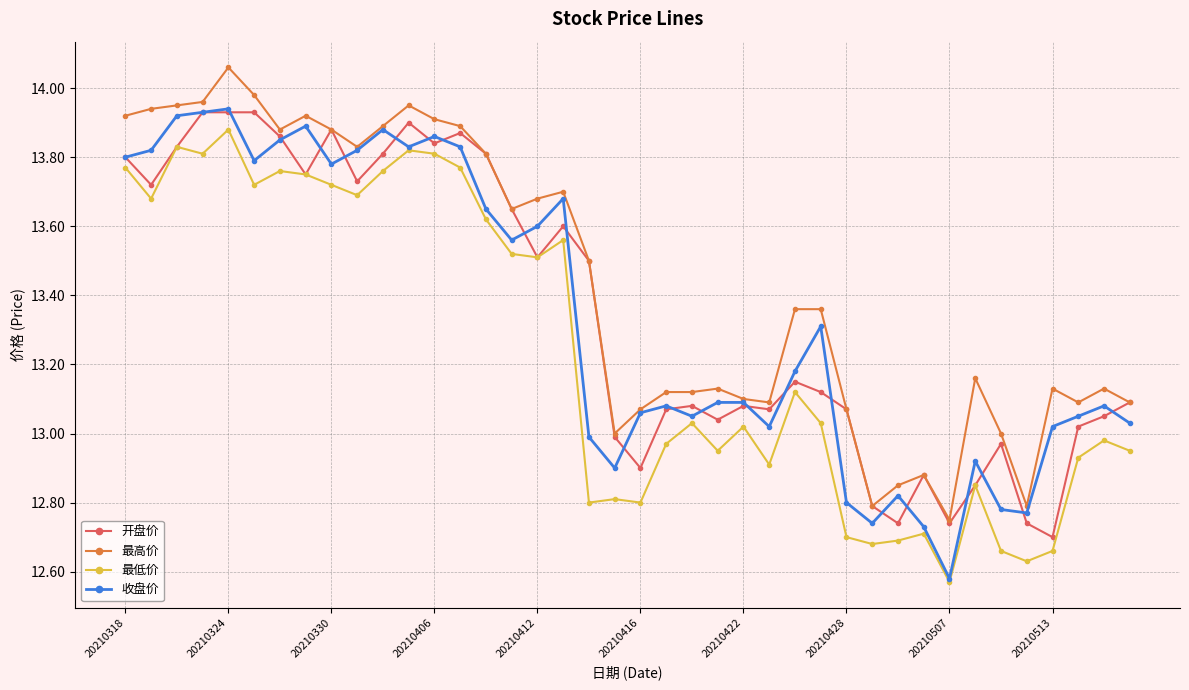

Which series has the largest total across all categories?

最高价